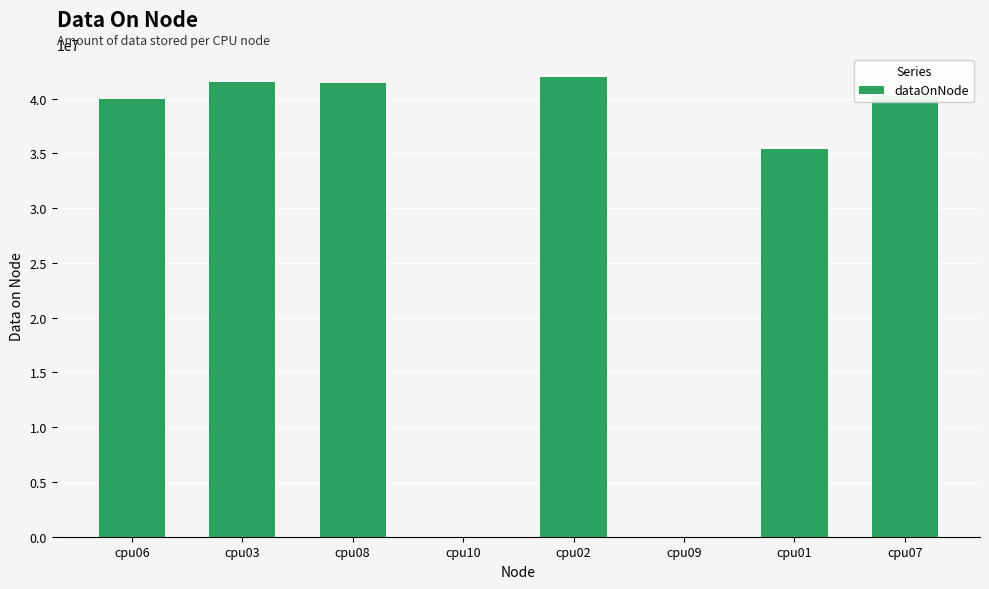

What is the sum of all values?

240442580